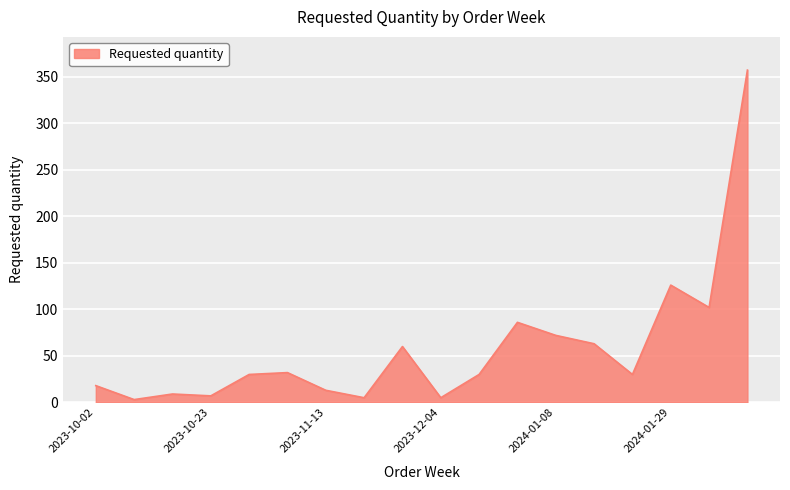

True or false: there are more than 1 points higher than both neighbors.

True